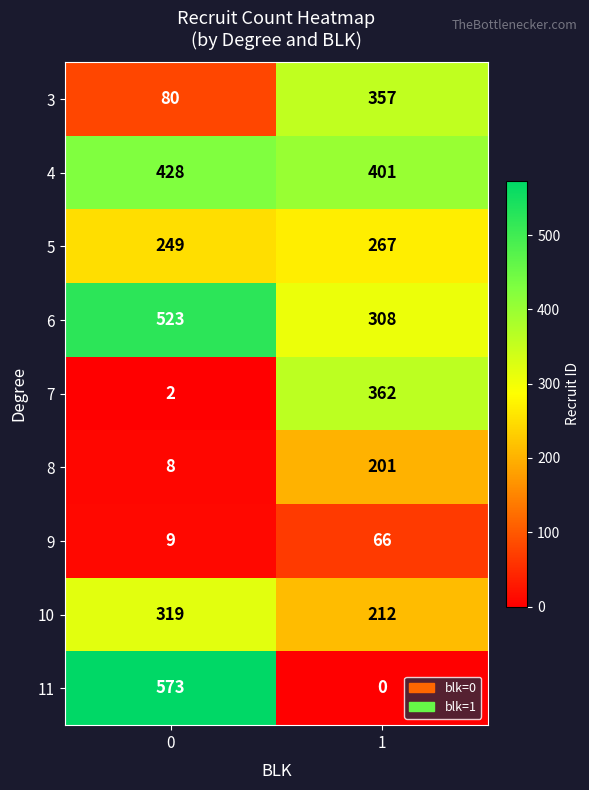

Which series has the widest spread of values?

11